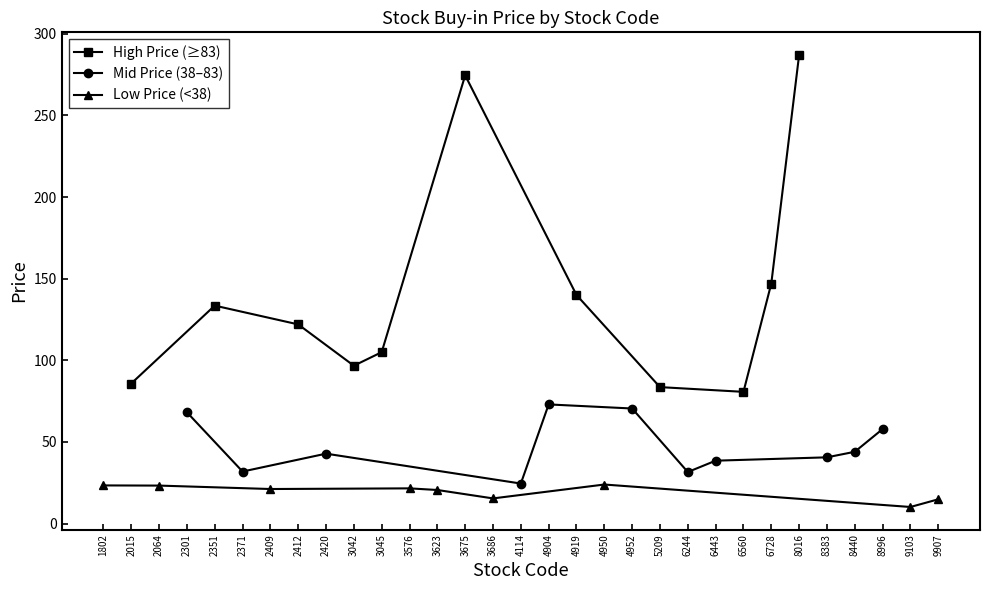

List the labels in order of value, smallest first.

9103, 9907, 3686, 3623, 2409, 3576, 2064, 1802, 4950, 4114, 6244, 2371, 6443, 8383, 2420, 8440, 8996, 2301, 4952, 4904, 6560, 5209, 2015, 3042, 3045, 2412, 2351, 4919, 6728, 3675, 8016